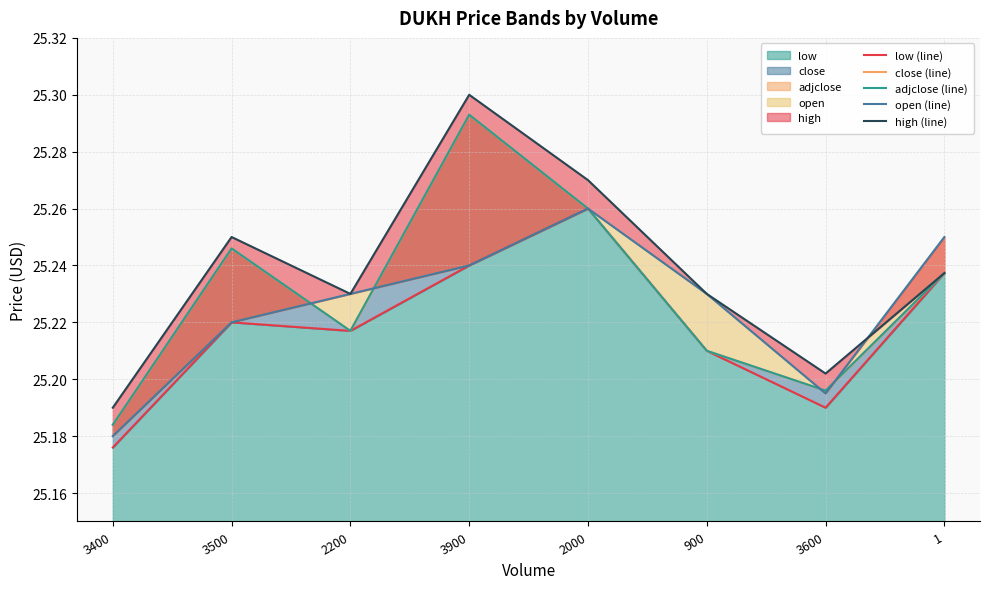

Is it true that low (line) equals 13.0 at 1?

False